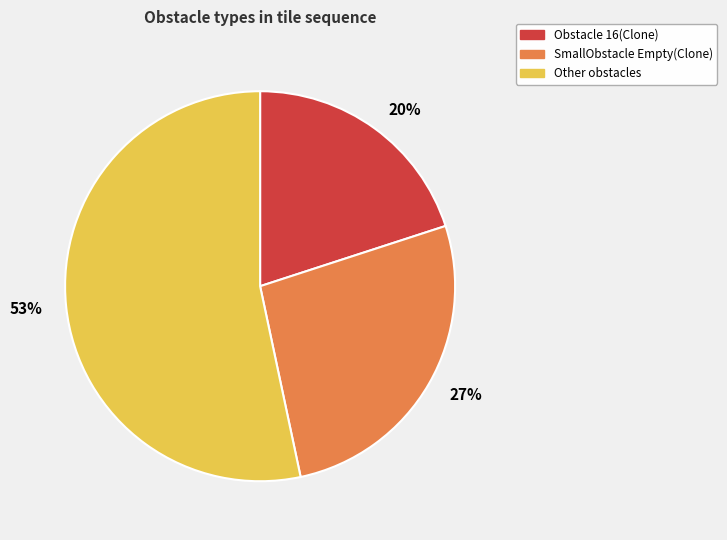

How many slices are in this pie chart?

3